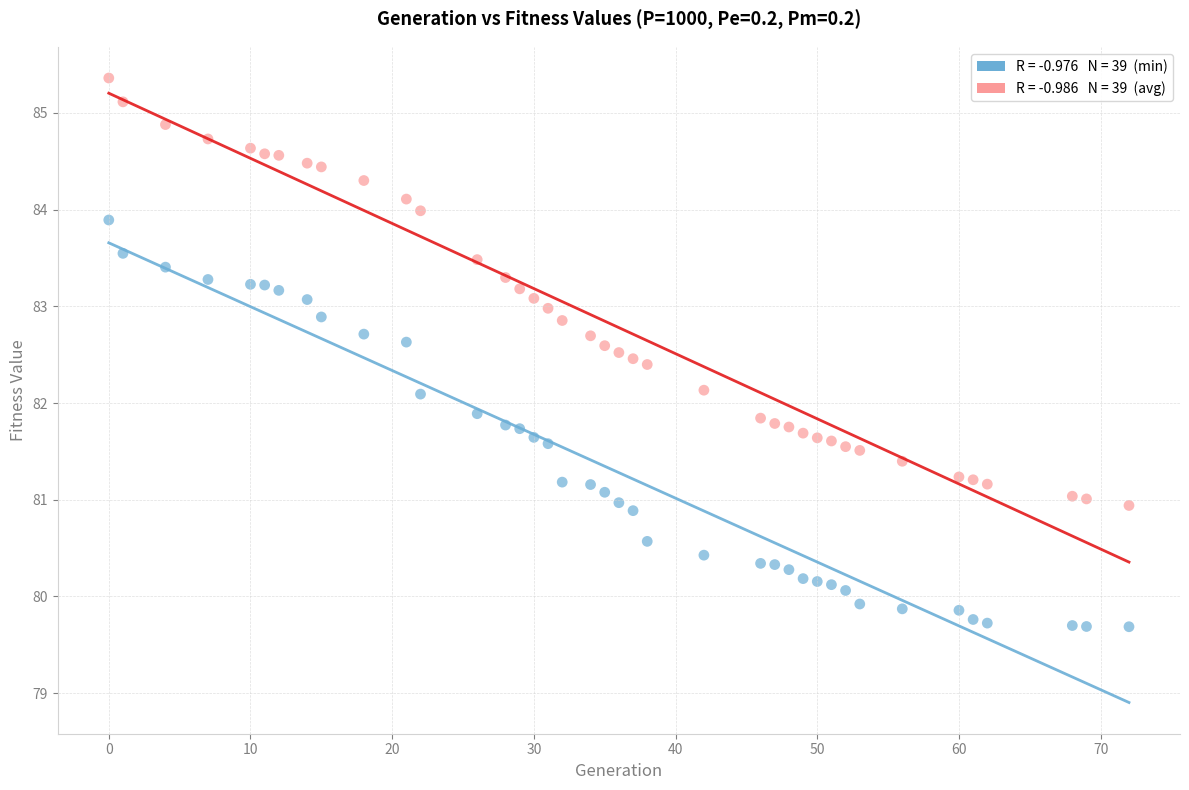

Across all data points, what is the range of X values (max minus min)?

72.0